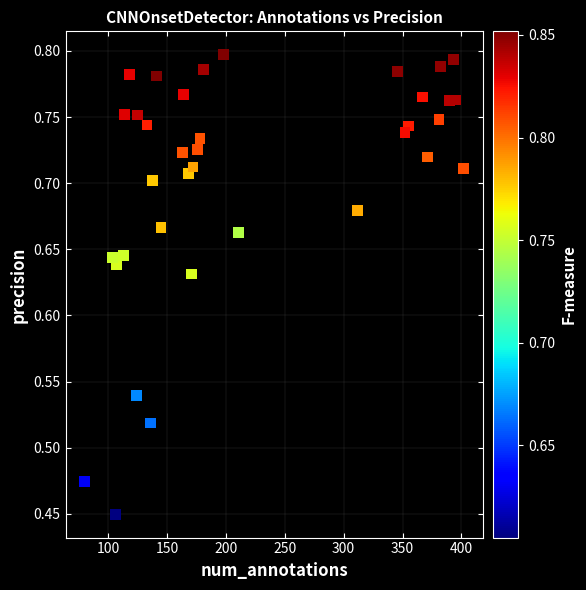

What is the range of X values (max minus min)?

322.0